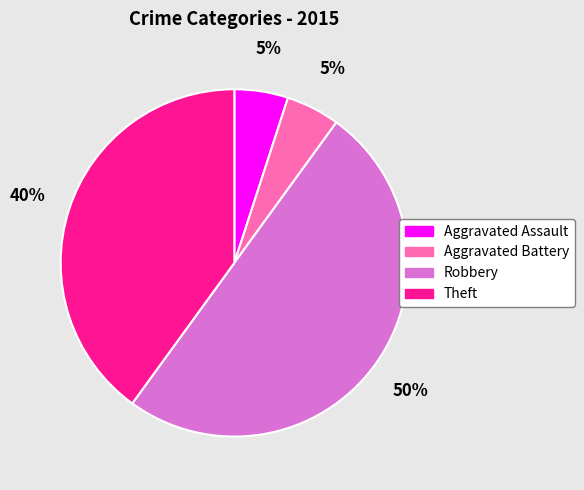

Do Aggravated Battery and Aggravated Assault together represent more than half of the pie?

No